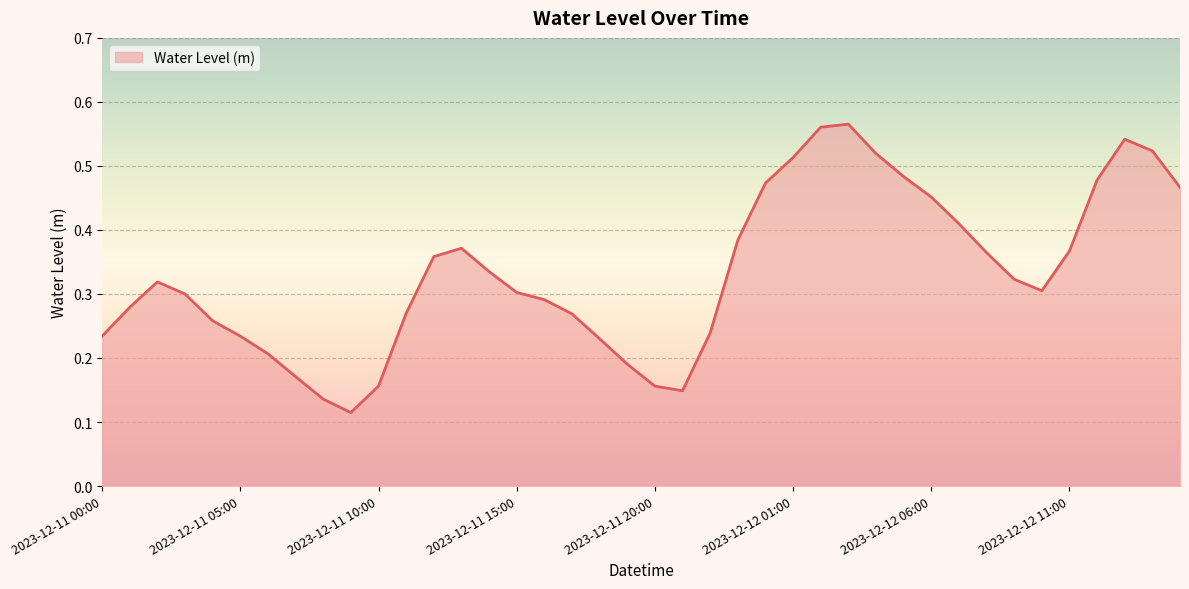

How many lines are shown in the chart?

1